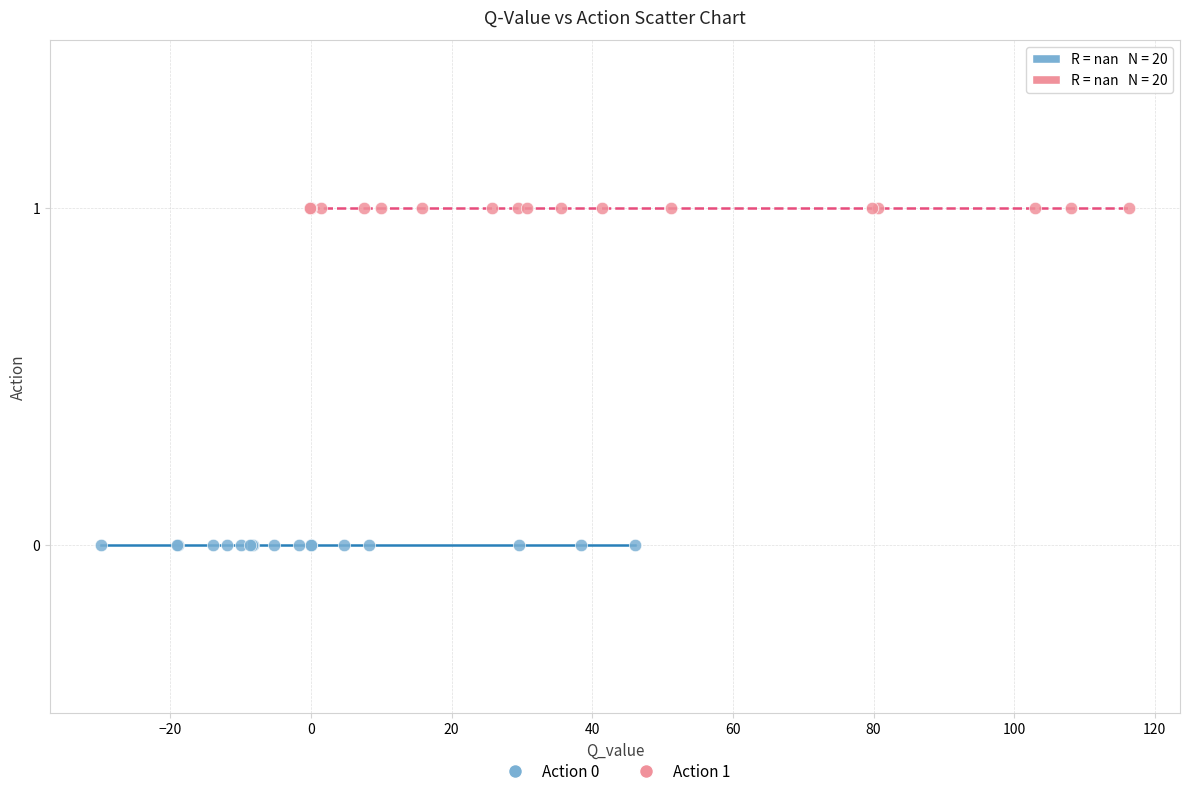

Which series reaches the minimum Y coordinate?

Action 0